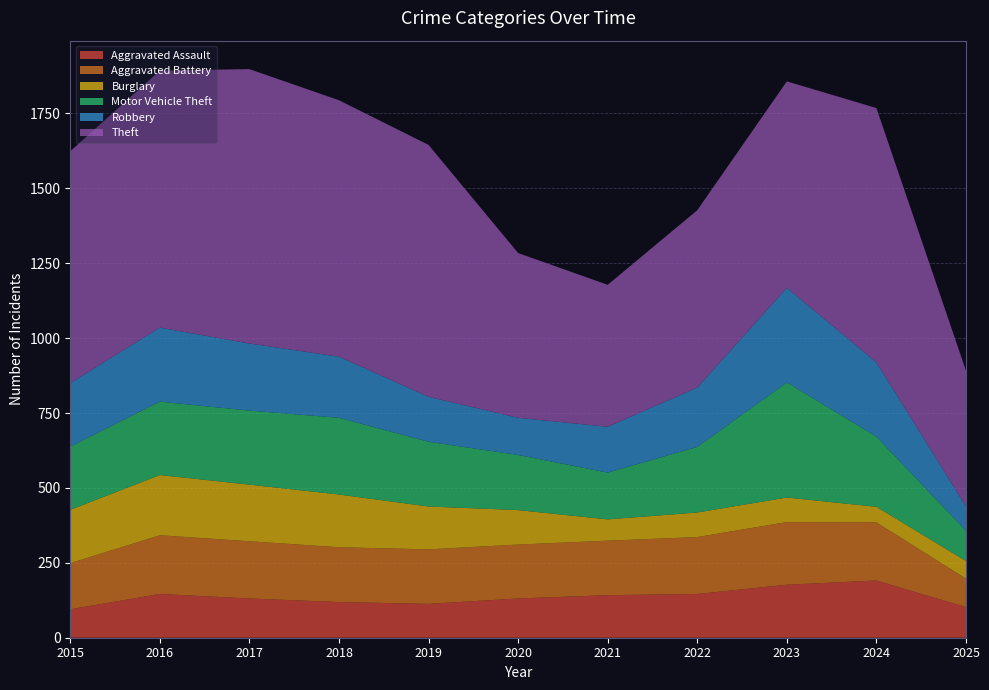

Reading left to right, list all the values displayed in this chart.

Aggravated Assault: 95	146	131	119	113	131	142	146	177	191	102
Aggravated Battery: 154	196	191	183	182	180	182	190	209	194	95
Burglary: 178	201	189	176	143	115	71	82	82	52	59
Motor Vehicle Theft: 211	245	247	256	216	184	156	219	384	234	101
Robbery: 212	247	224	204	150	124	153	198	316	248	81
Theft: 774	858	916	856	841	550	474	592	689	849	453